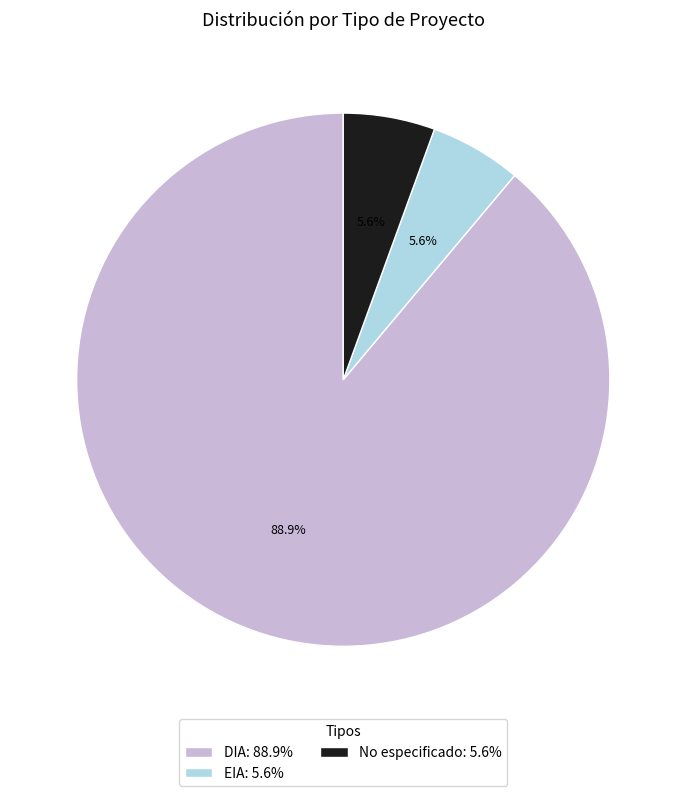

Which has a higher value, DIA: 88.9% or No especificado: 5.6%?

DIA: 88.9%